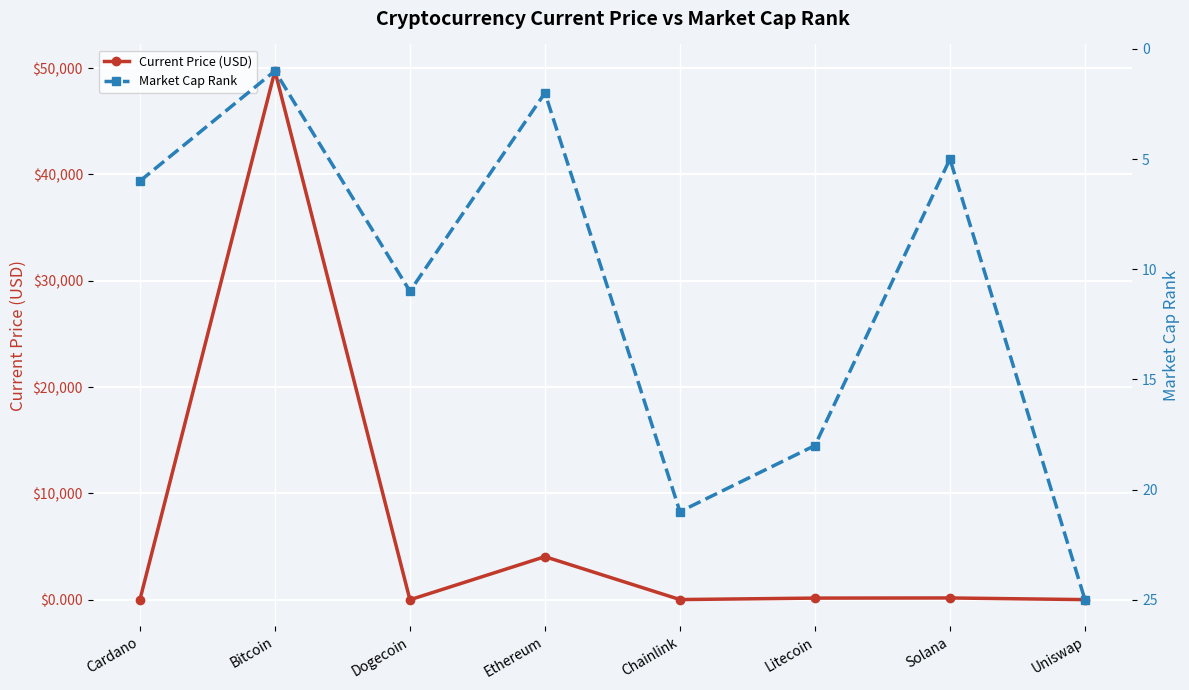

Reading left to right, transcribe all the data shown in this chart.

Current Price (USD): 1.4	49735.0	0.2	4054.0	19.6	157.4	170.1	15.7
Market Cap Rank: 6.0	1.0	11.0	2.0	21.0	18.0	5.0	25.0